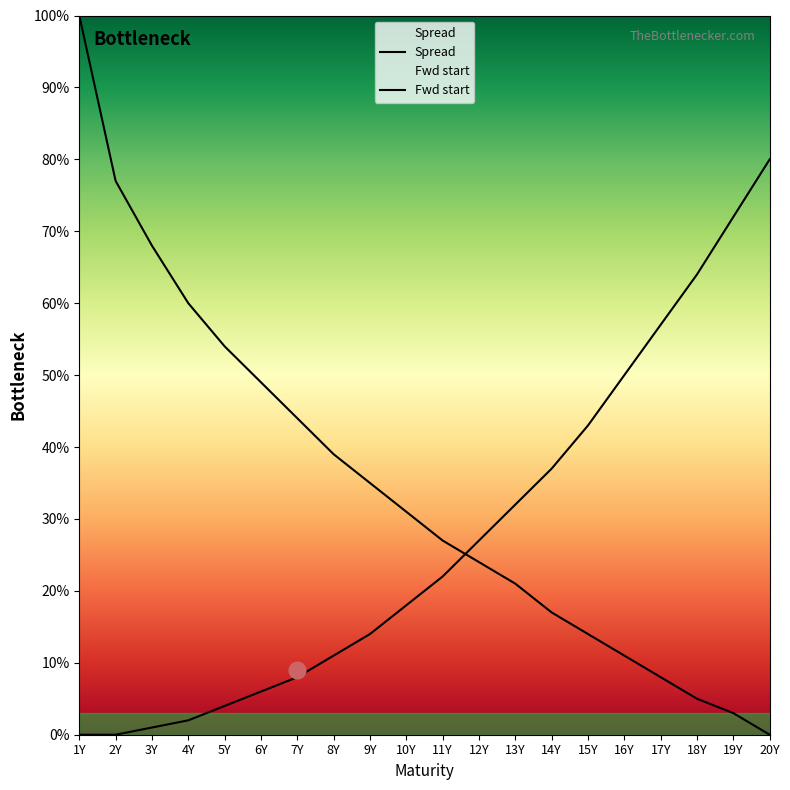

Where is Fwd start nearest to the value 40?

14Y